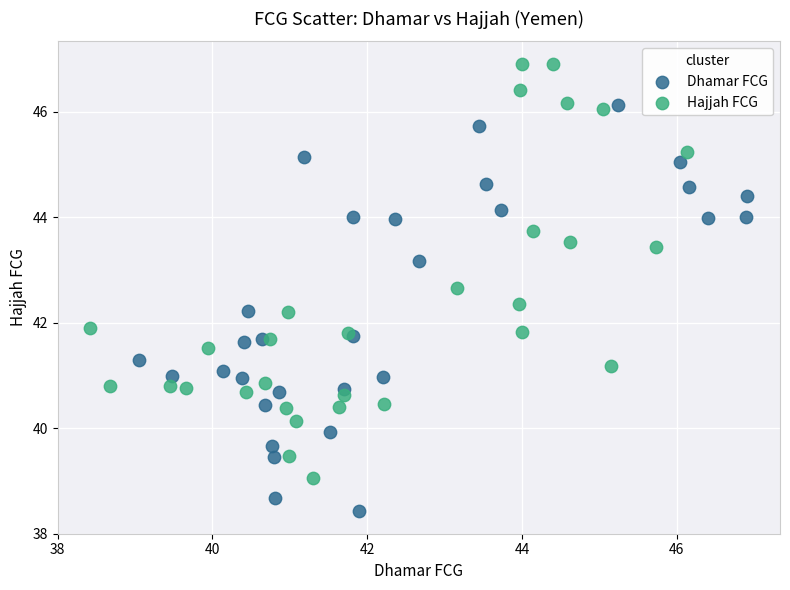

Which series reaches the minimum Y coordinate?

Dhamar FCG